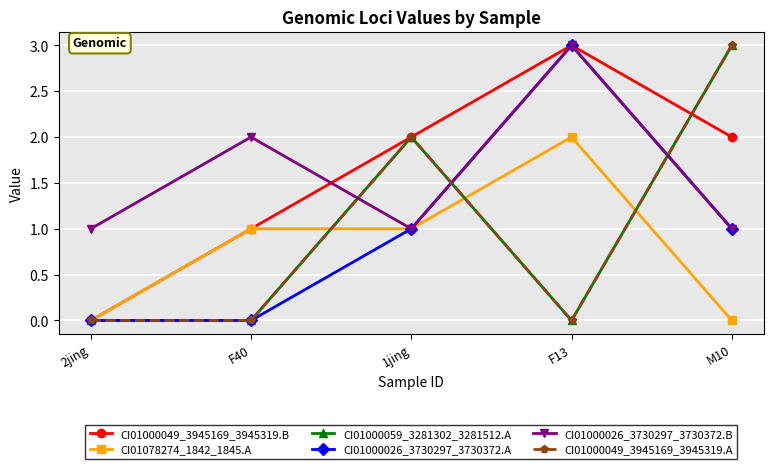

Is this an area chart (filled region under the line)?

No